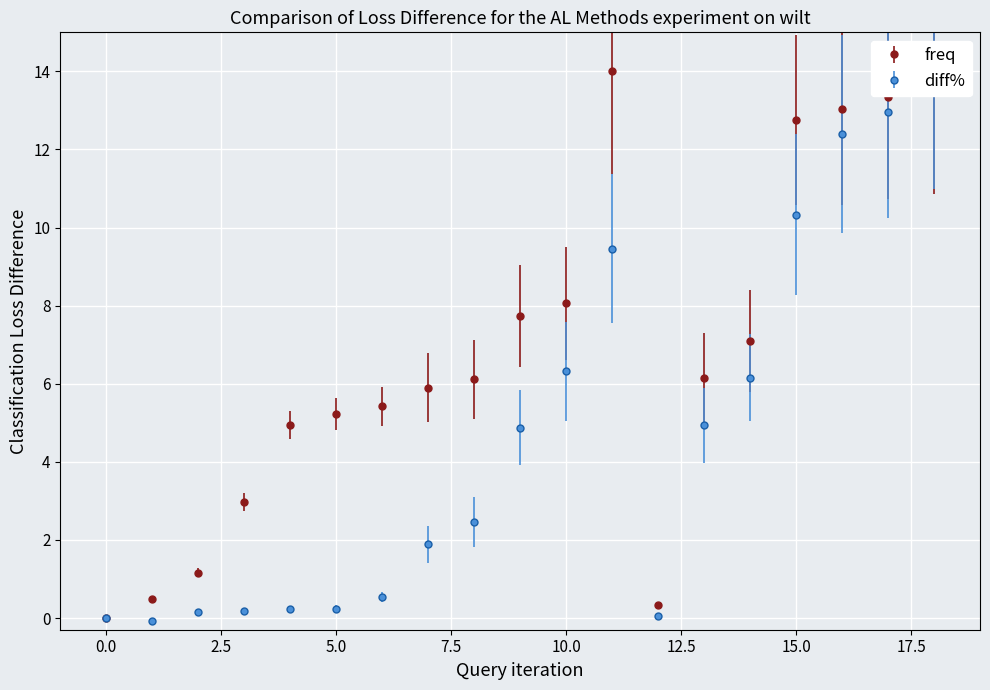

Which series has the widest spread of values?

diff%